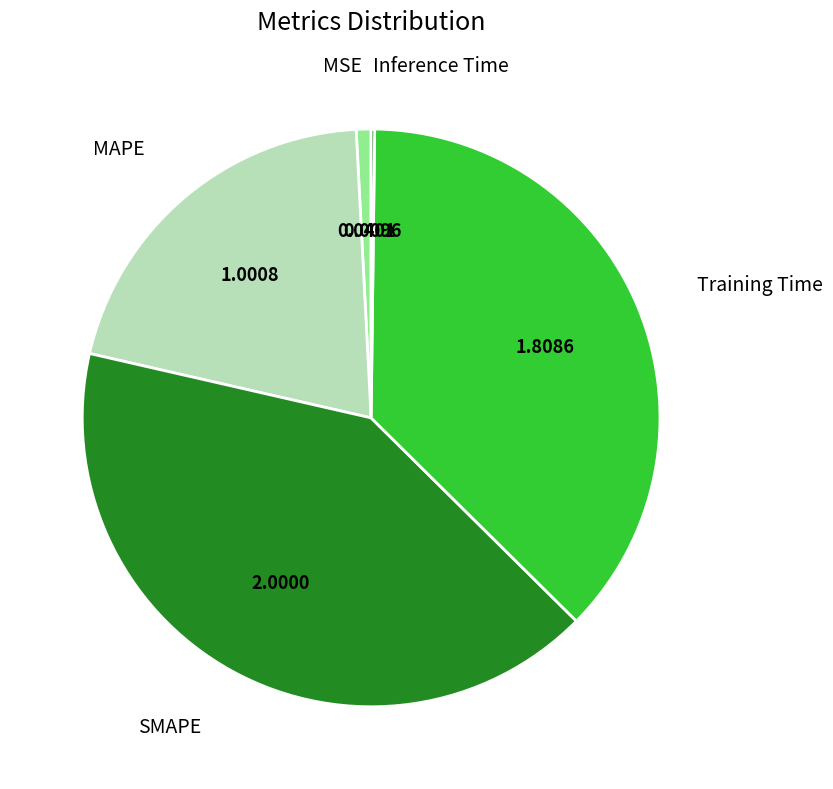

Does any single category account for the majority?

No